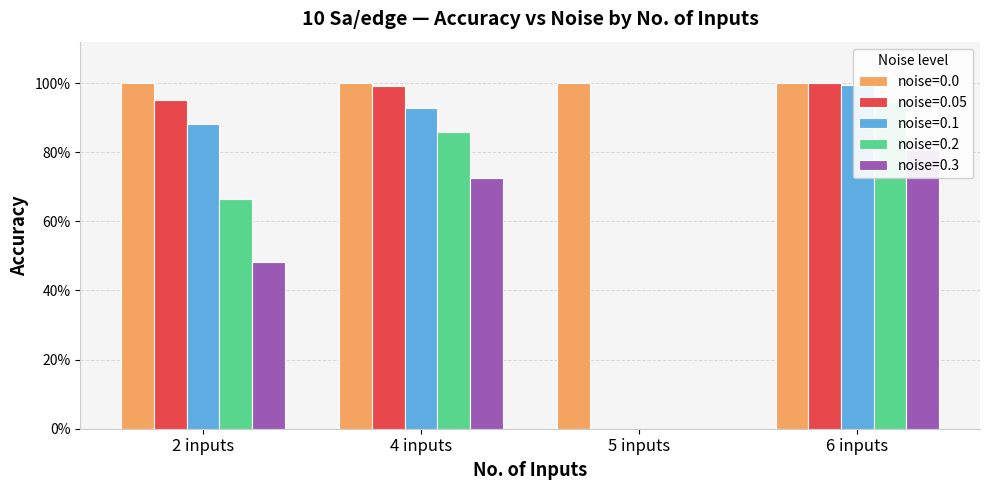

What is the highest value of the noise=0.05 series?

1.0